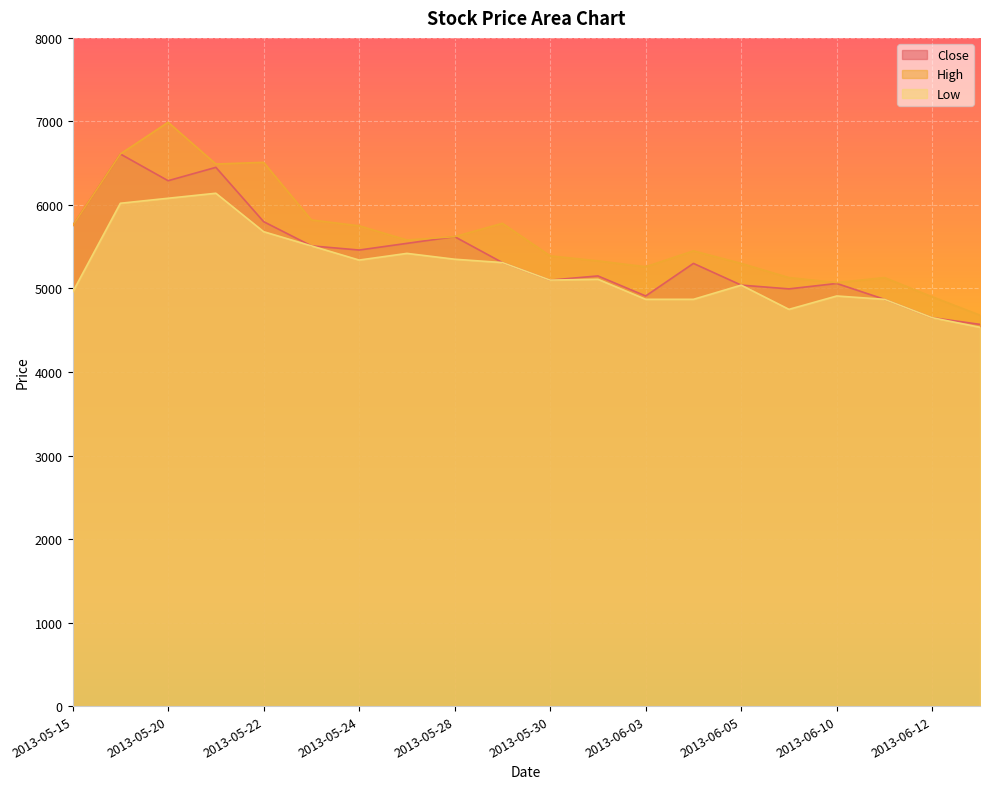

Rank the series at 2013-06-10 from highest to lowest value.

High, Close, Low